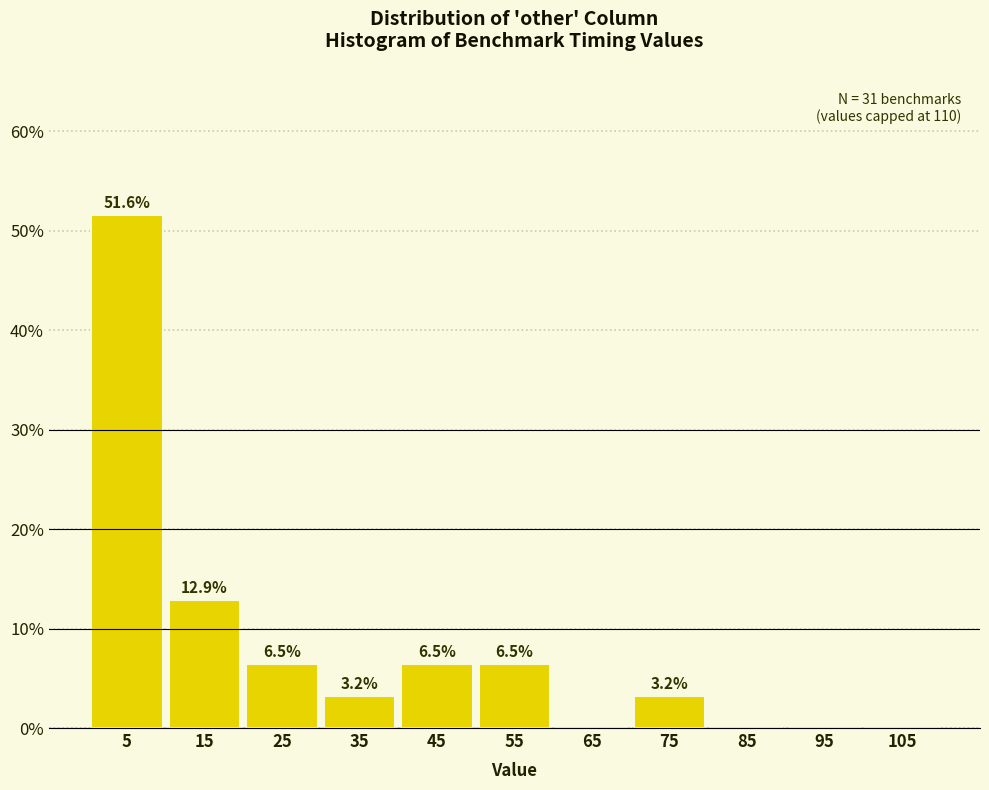

Which range on the x-axis has the tallest bar?

0 to 10